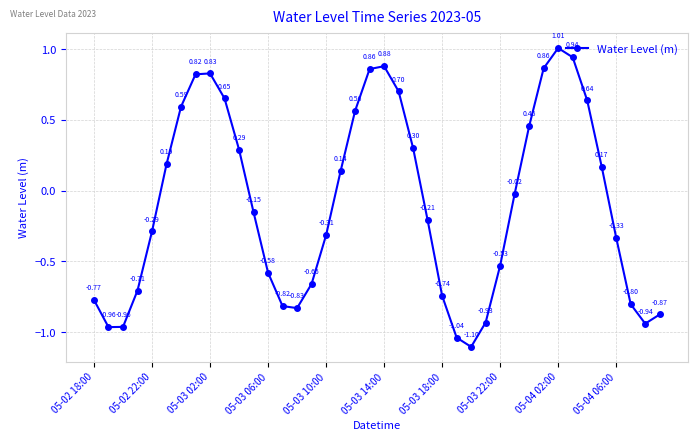

True or false: there are more than 0 points higher than both neighbors.

True